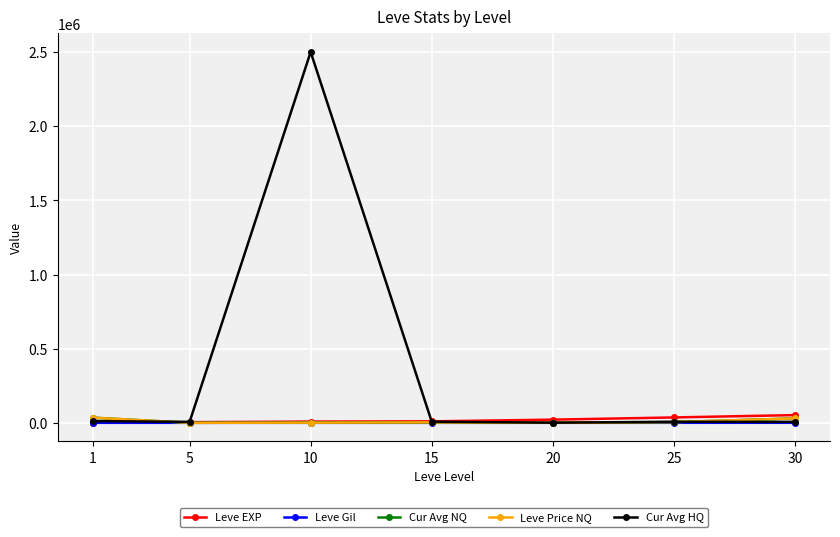

What is the average value of the Cur Avg NQ series?

10711